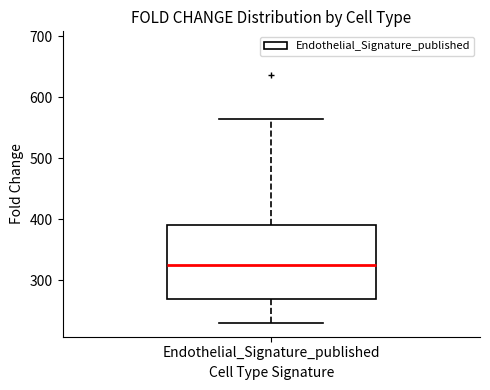

Read this box plot against the y-axis: the position of the median line, the range covered by the box, and the ends of both whiskers. The values are not printed on the chart, so give them approximately, as read against the axis.

median 330, box 270 to 390, whiskers 230 to 560